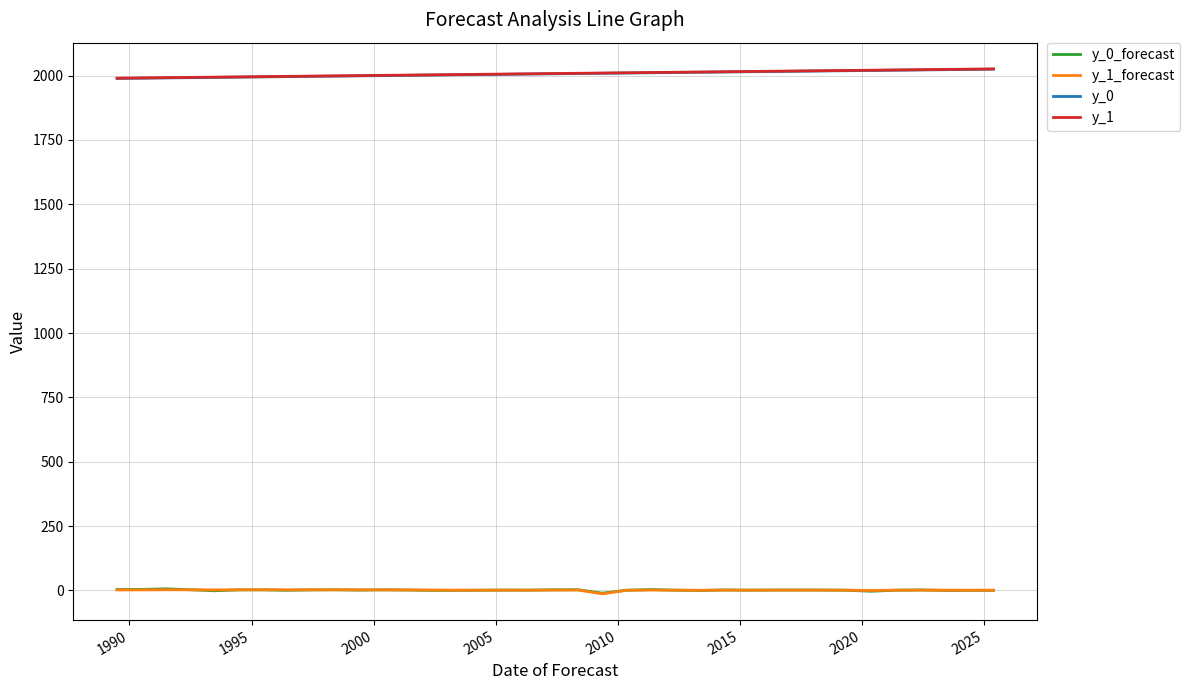

How many lines are shown in the chart?

4